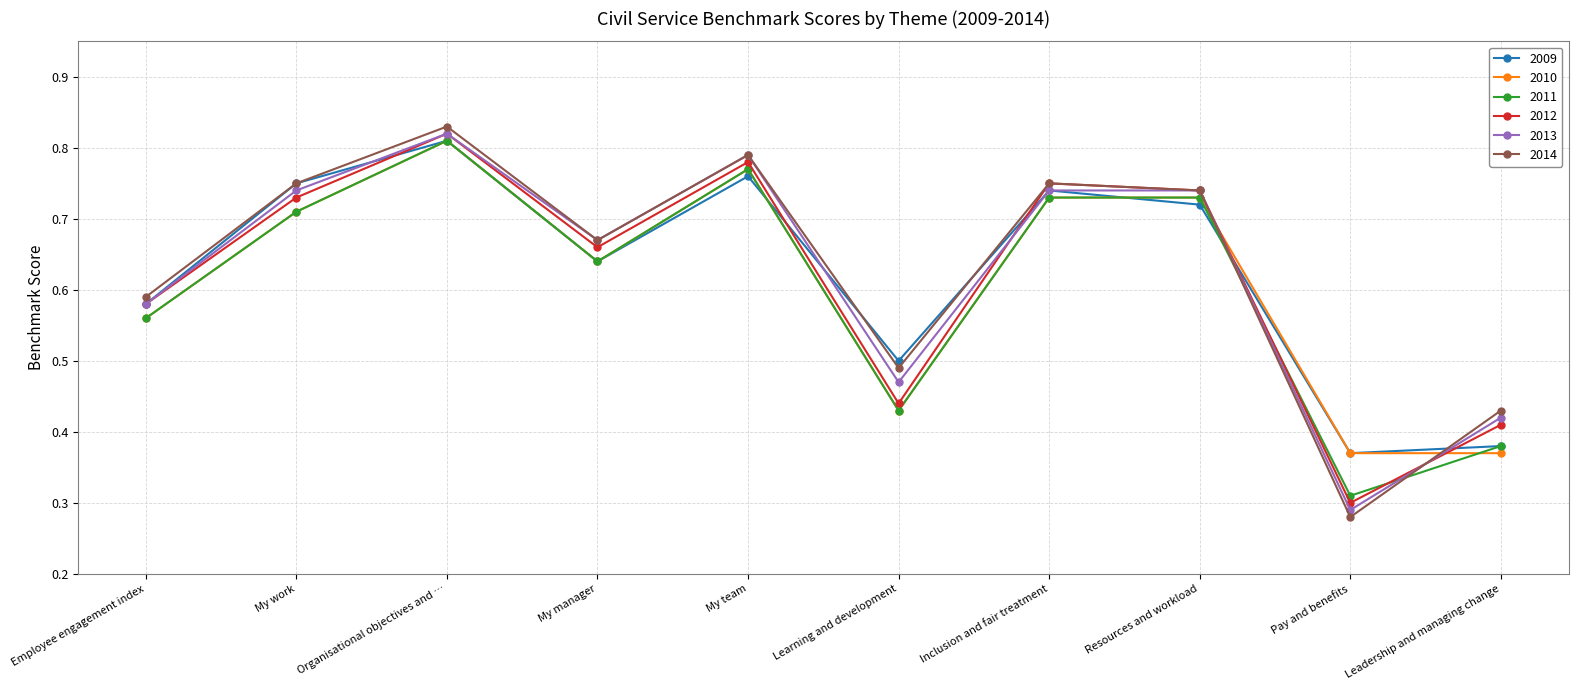

The 2014 series shows 0.7 at Learning and development. True or false?

False